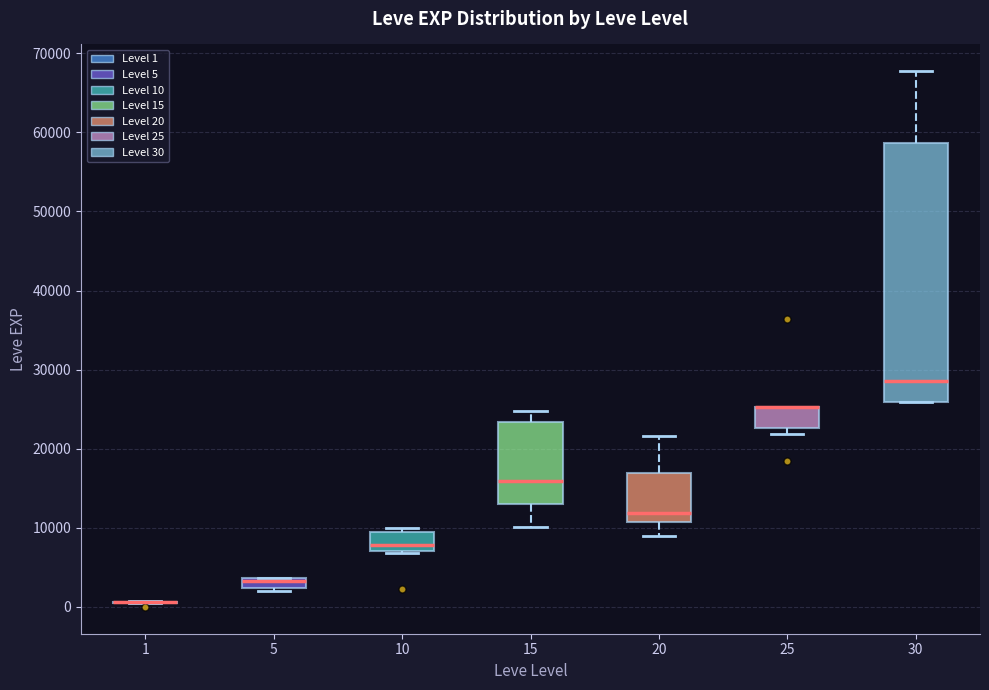

Comparing the boxes themselves (not the whiskers), which one is the tallest?

30